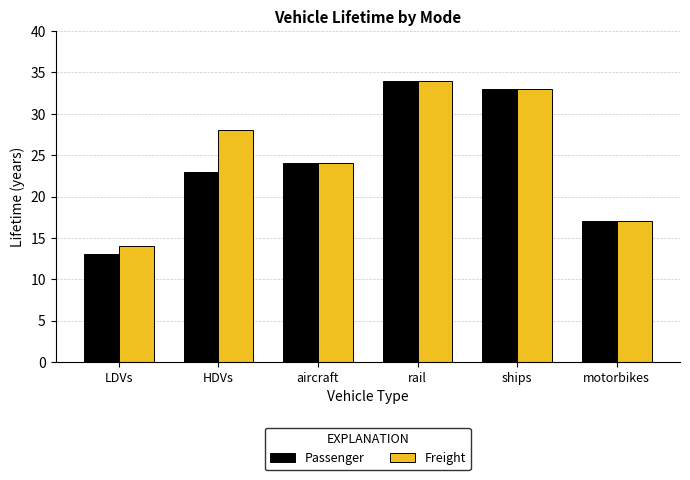

The value of Passenger at rail is 52. True or false?

False